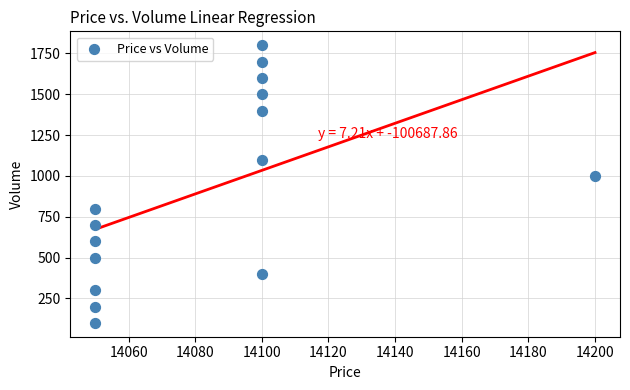

What is the range of Y values (max minus min)?

1700